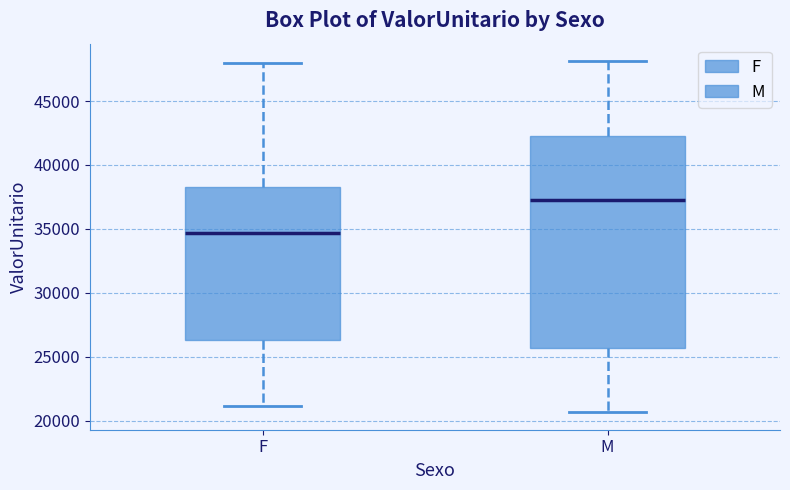

Which box is the tallest, from its lower edge to its upper edge?

M